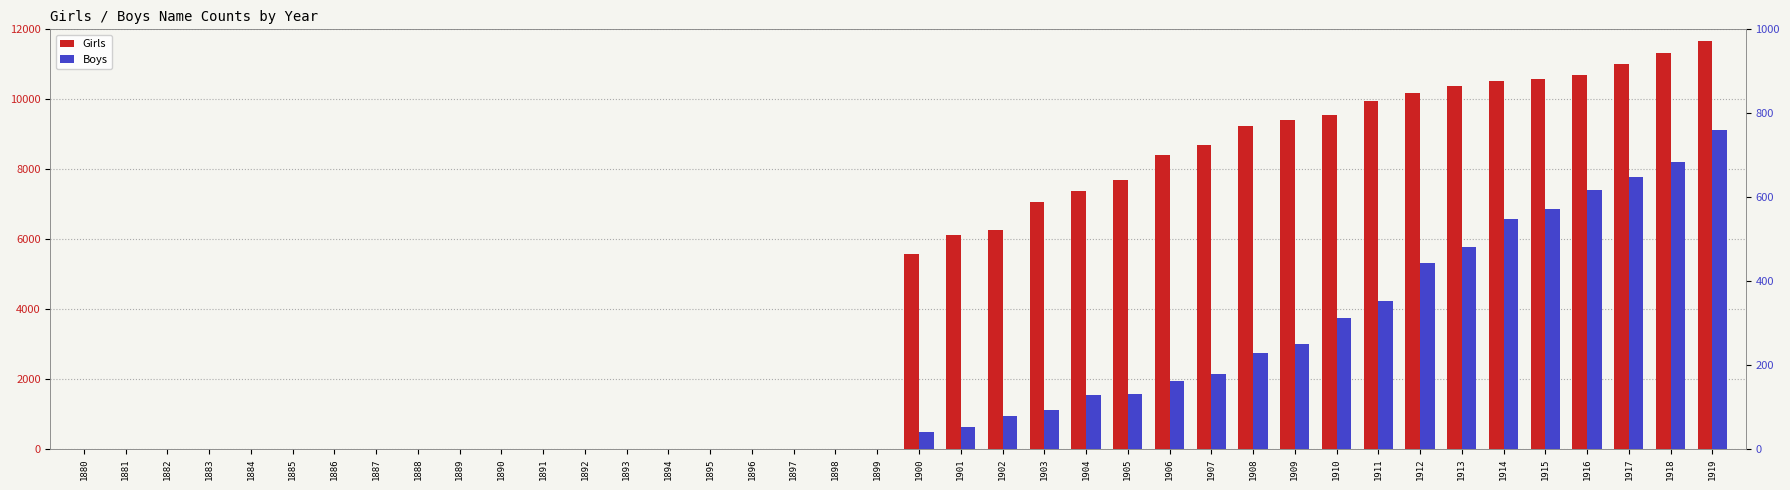

How many data points in Boys are above 40?

19